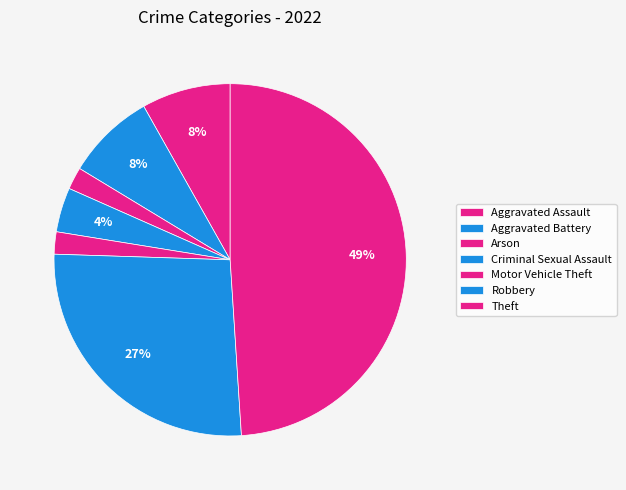

The Criminal Sexual Assault slice represents 1% of the pie. True or false?

False